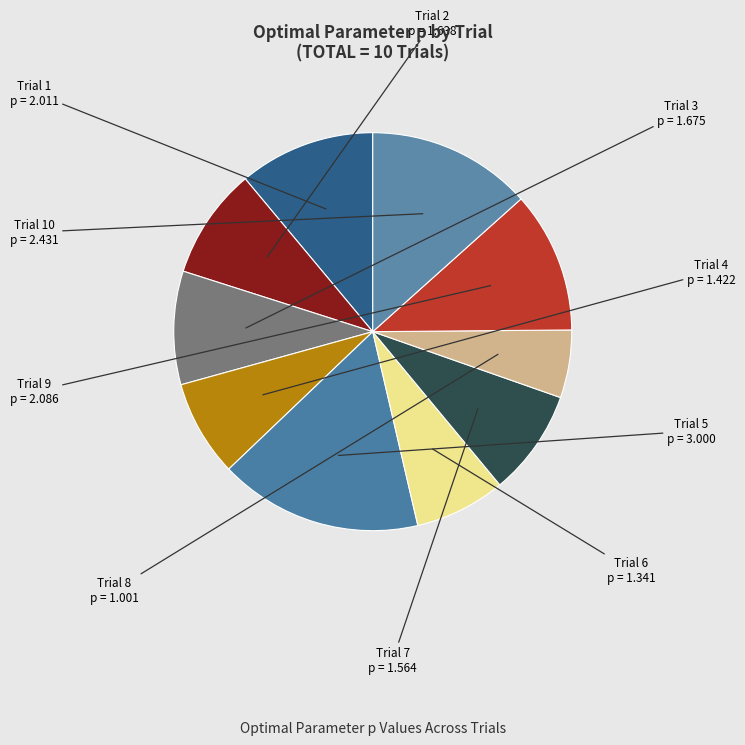

What is the largest slice in the pie chart?

Trial 5